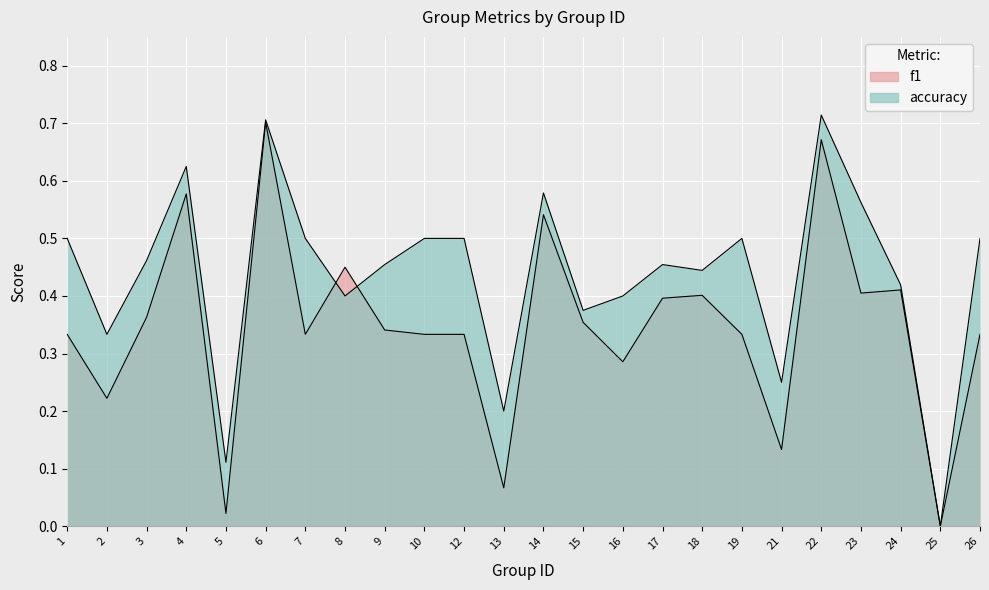

What is the difference between the maximum and minimum values in the accuracy series?

0.7